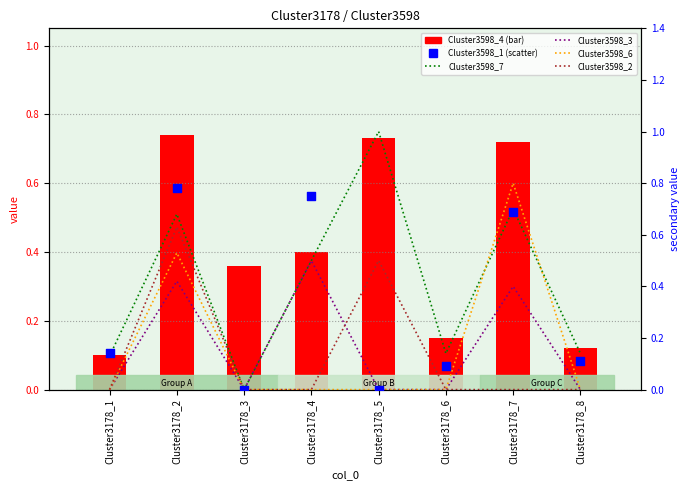

Which series reaches the minimum Y coordinate?

Cluster3598_7